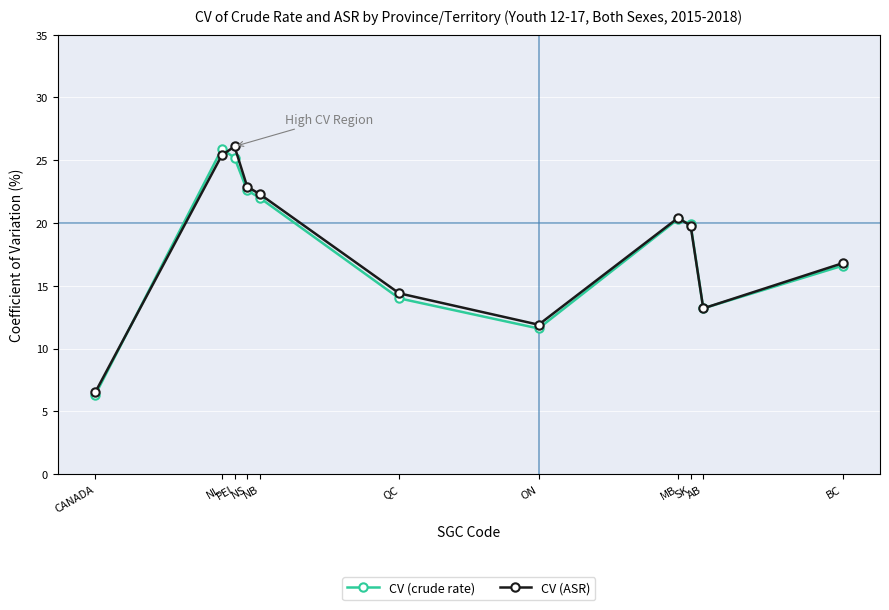

What is the highest value of the CV (ASR) series?

26.1